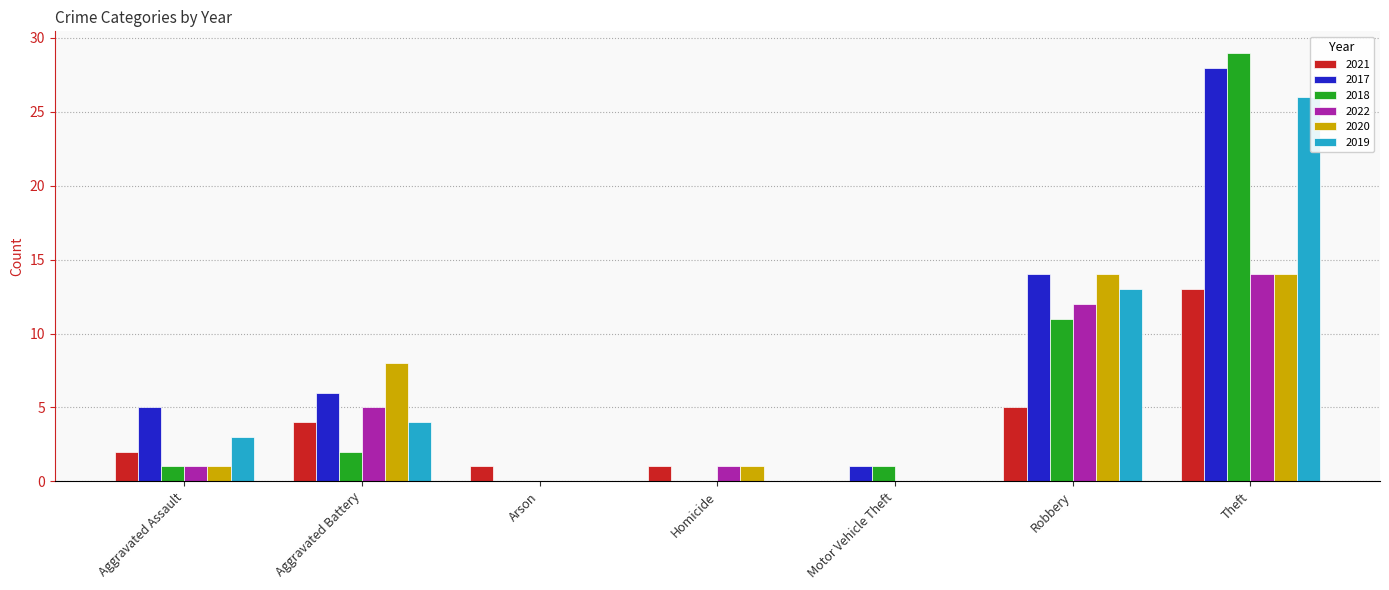

Read the 2022 value at Aggravated Assault.

1